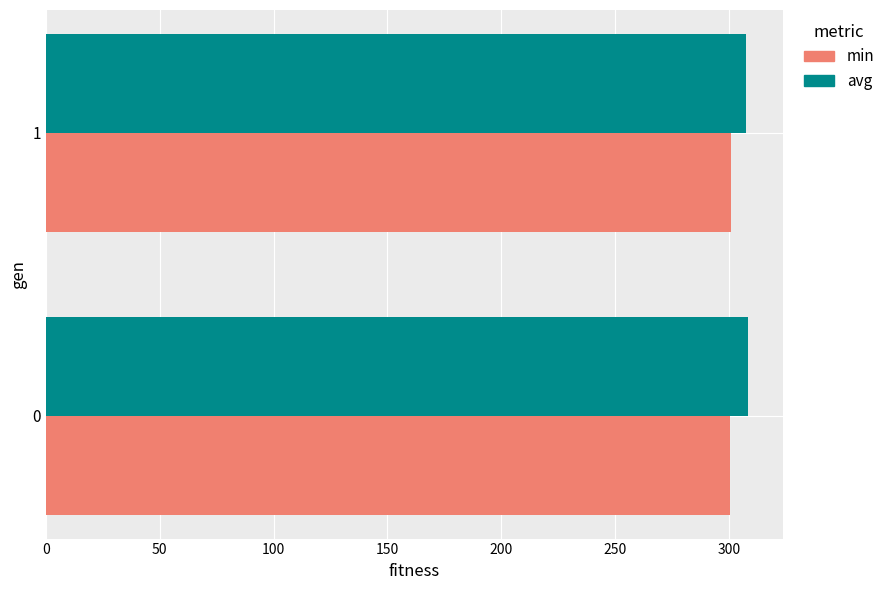

What is the average value of the avg series?

307.7